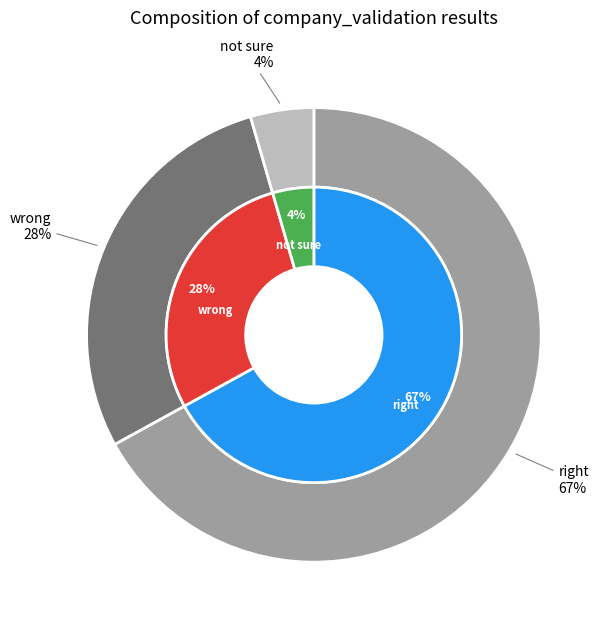

Rank the categories by value from lowest to highest.

not sure, wrong, right